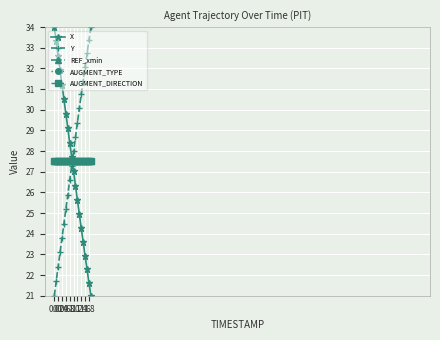

What is the average value of the X series?

27.4